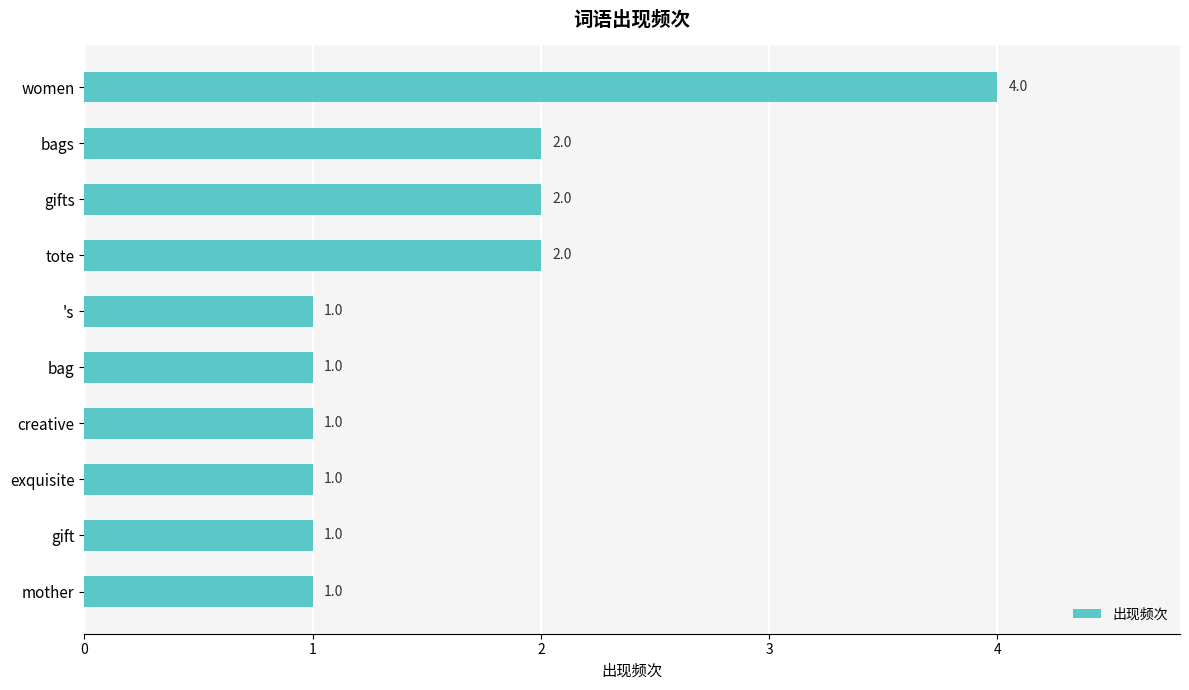

Reading top to bottom, transcribe all the data shown in this chart.

4	2	2	2	1	1	1	1	1	1